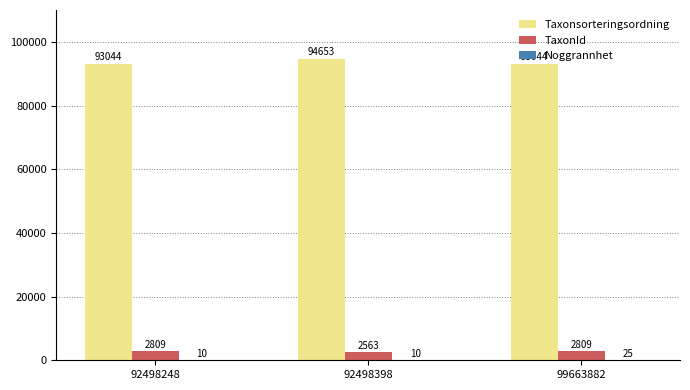

The Taxonsorteringsordning series shows 93044 at 99663882. True or false?

True